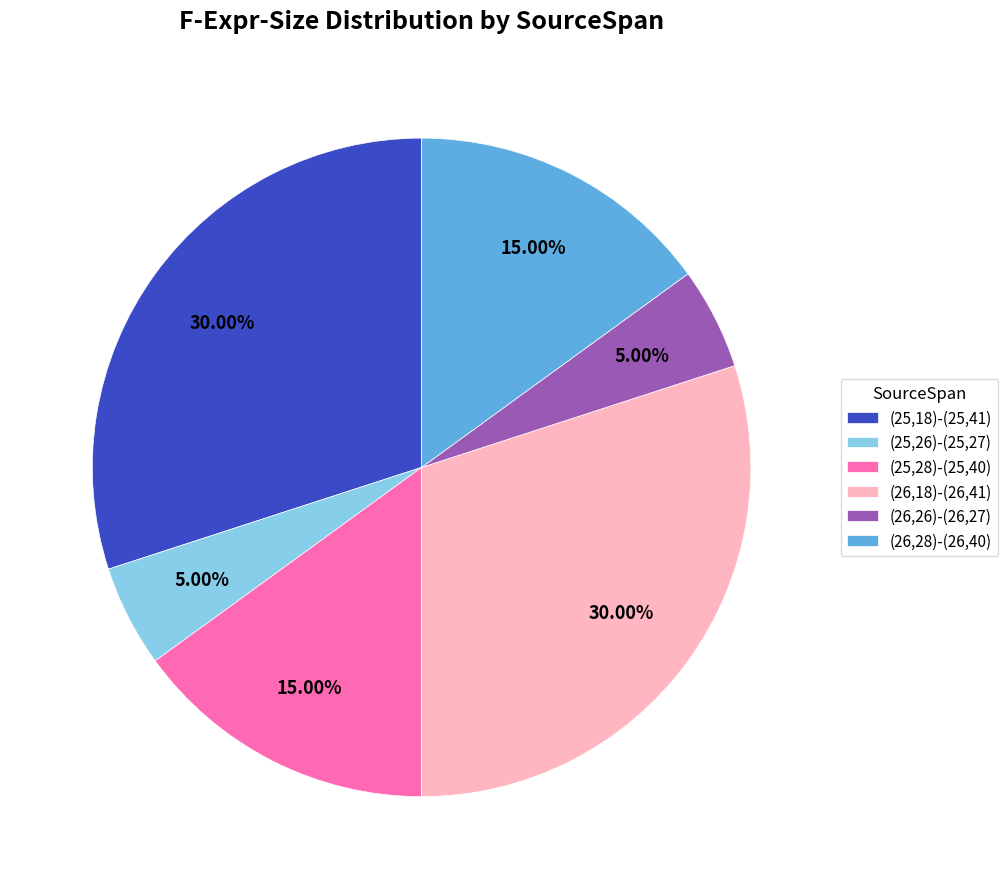

How many segments does this pie chart have?

6